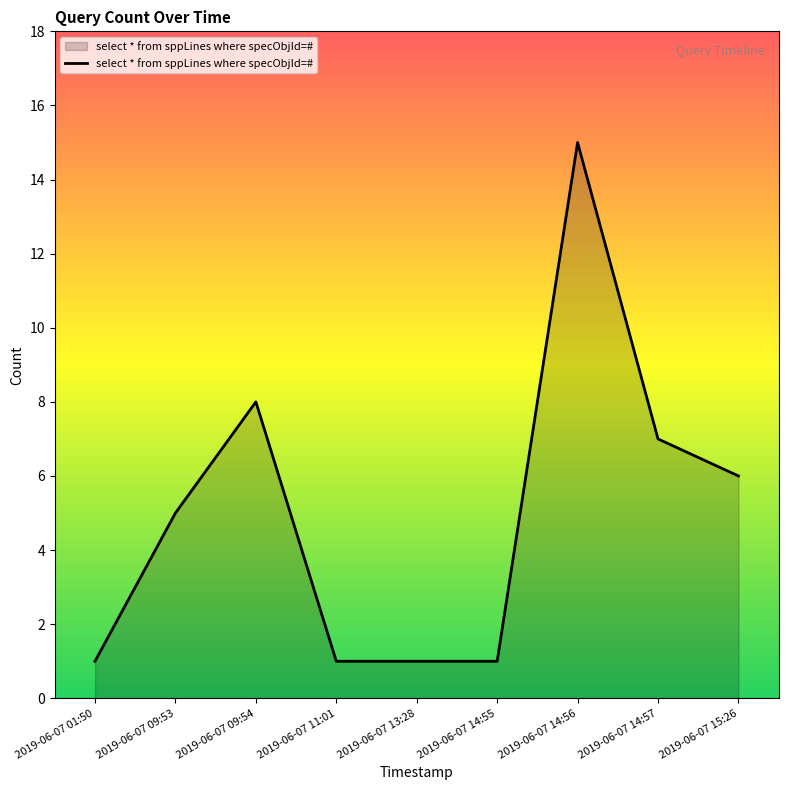

What position from the right is 2019-06-07 14:57?

2